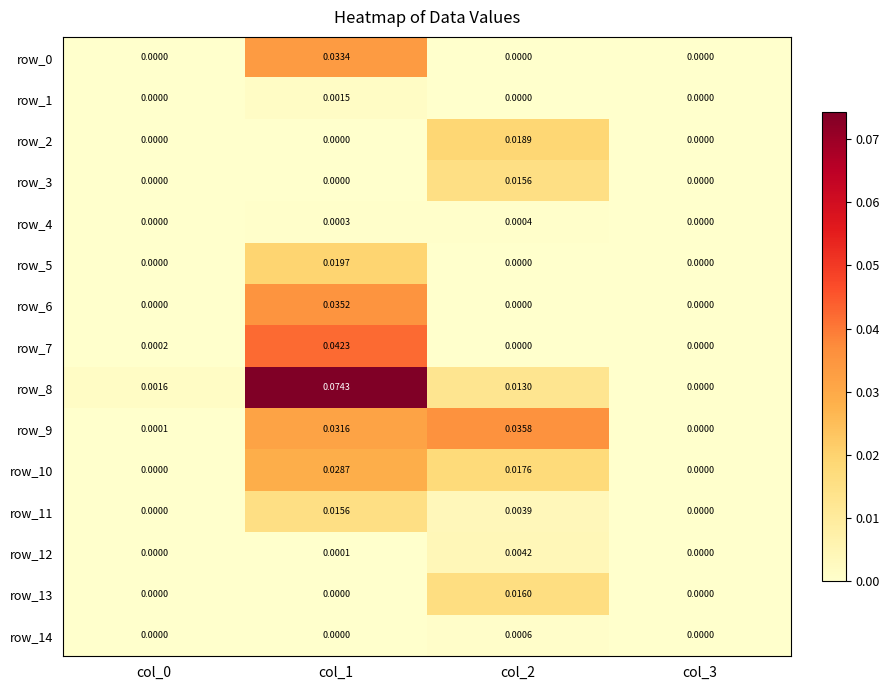

Is the value of row_2 at col_0 greater than the value of row_10 at col_2?

No